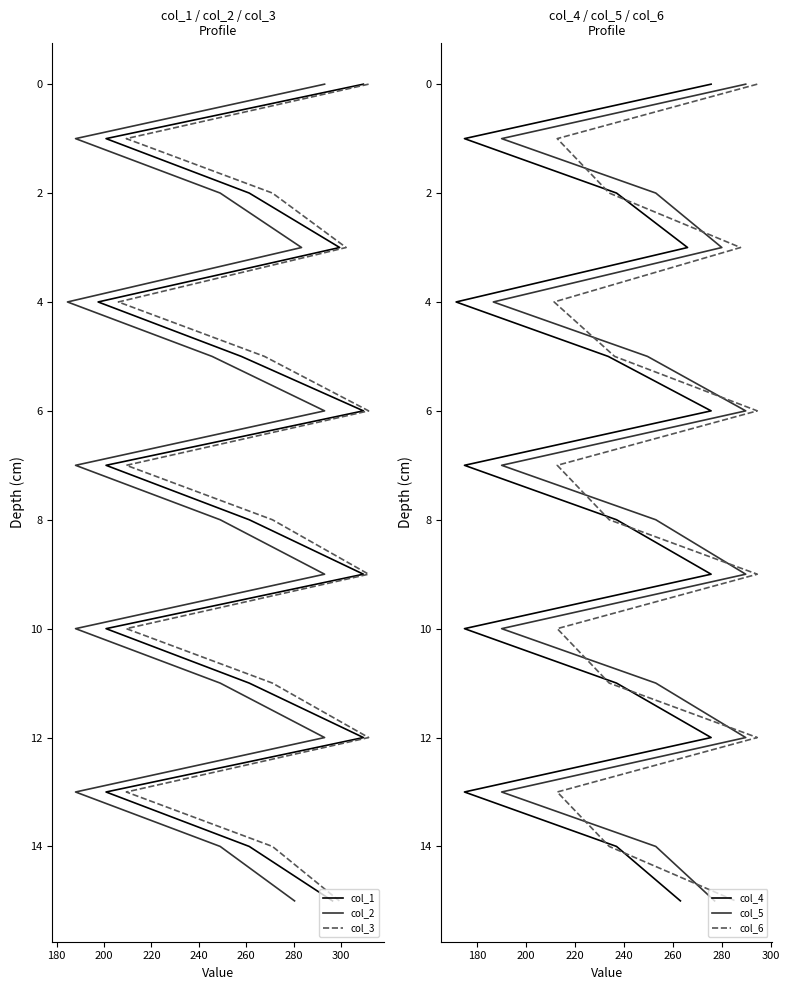

What are all the series names shown in the legend?

col_1, col_2, col_3, col_4, col_5, col_6